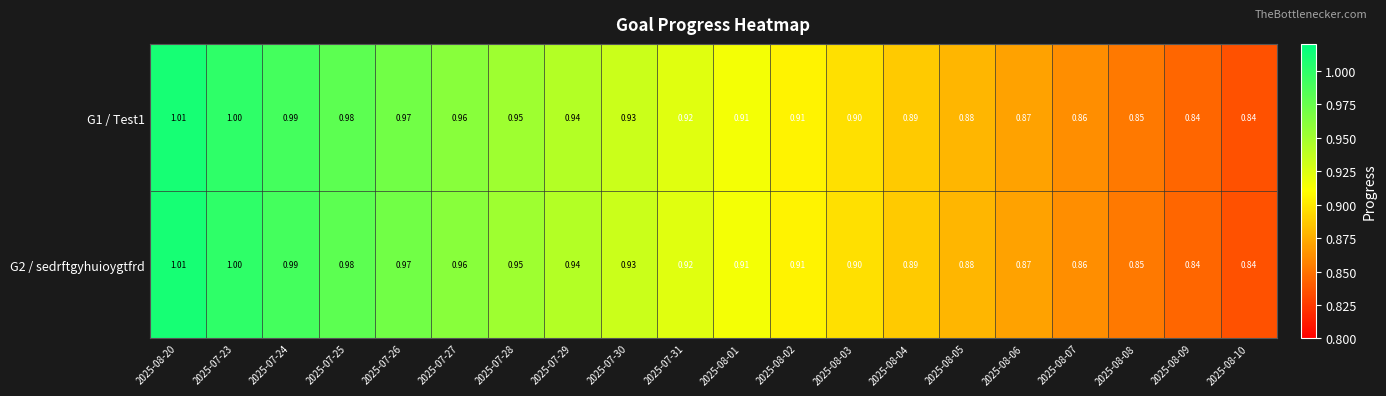

What is the total value across all series at 2025-08-09?

1.7